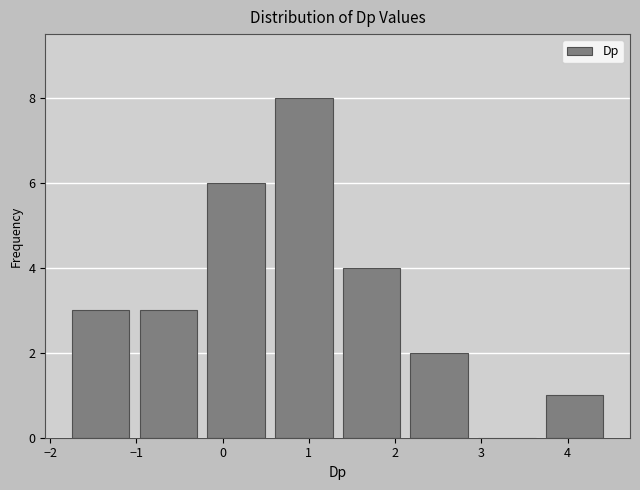

Reading left to right, list every bar in this chart as the range it spans on the x-axis followed by its height. Neither the bar edges nor the heights are printed on the chart, so give them approximately, as read against the axes.

-1.7 to -1.0: 3
-1.0 to -0.2: 3
-0.2 to 0.6: 6
0.6 to 1.4: 8
1.4 to 2.2: 4
2.2 to 3.0: 2
3.0 to 3.7: 0
3.7 to 4.5: 1